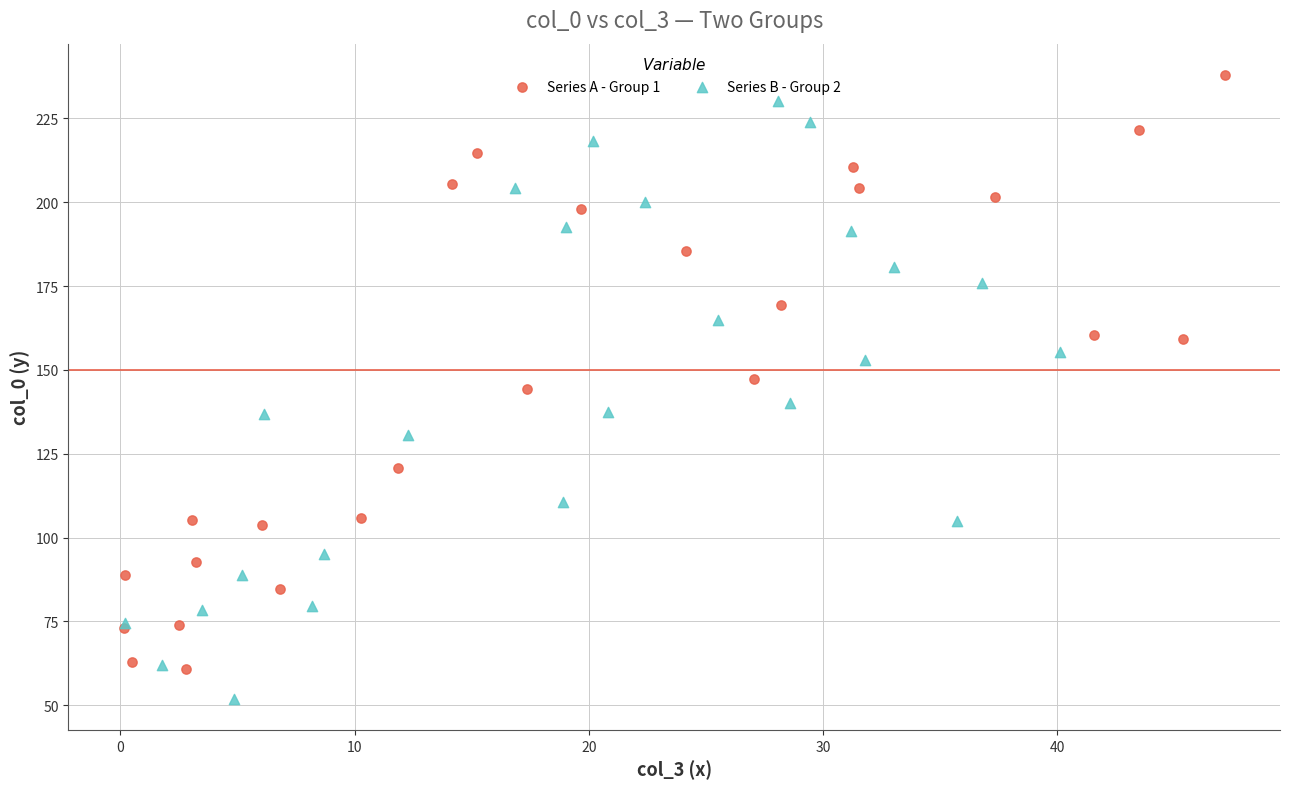

Which series reaches the minimum Y coordinate?

Series B - Group 2